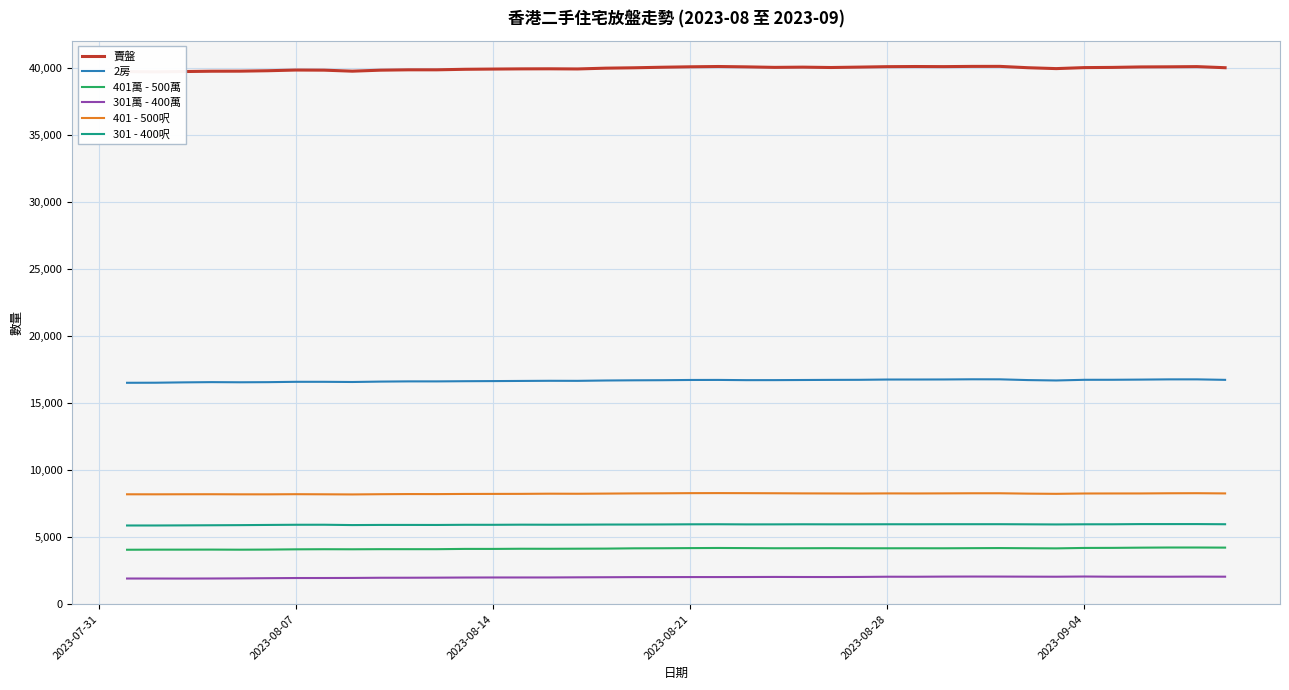

How many interior local valleys does the 2房 series have?

6